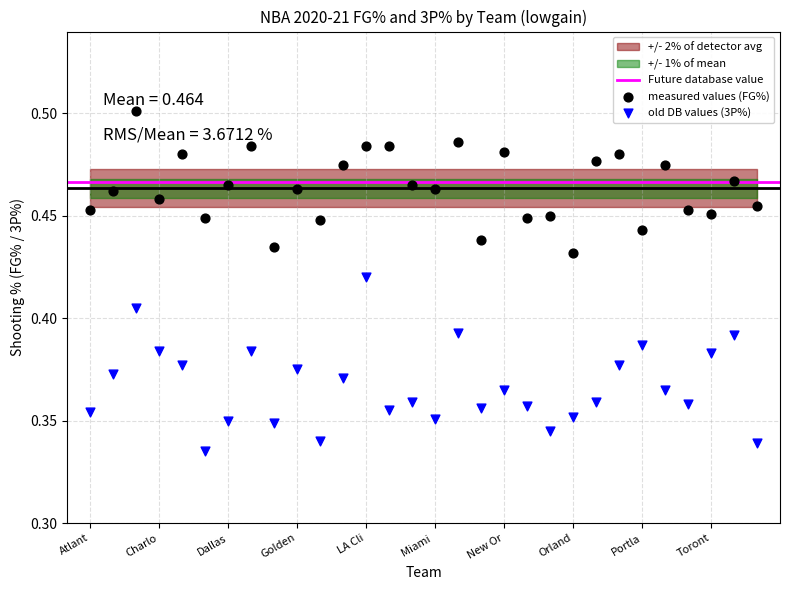

Which series reaches the maximum Y coordinate?

measured values (FG%)